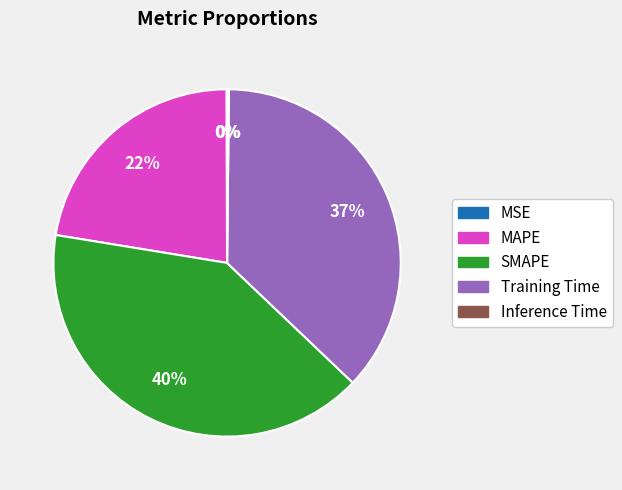

Is MAPE the majority of the pie?

No